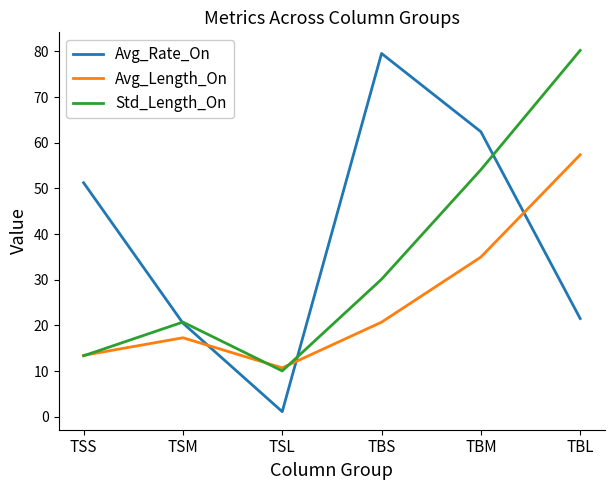

Which series has the widest spread of values?

Avg_Rate_On